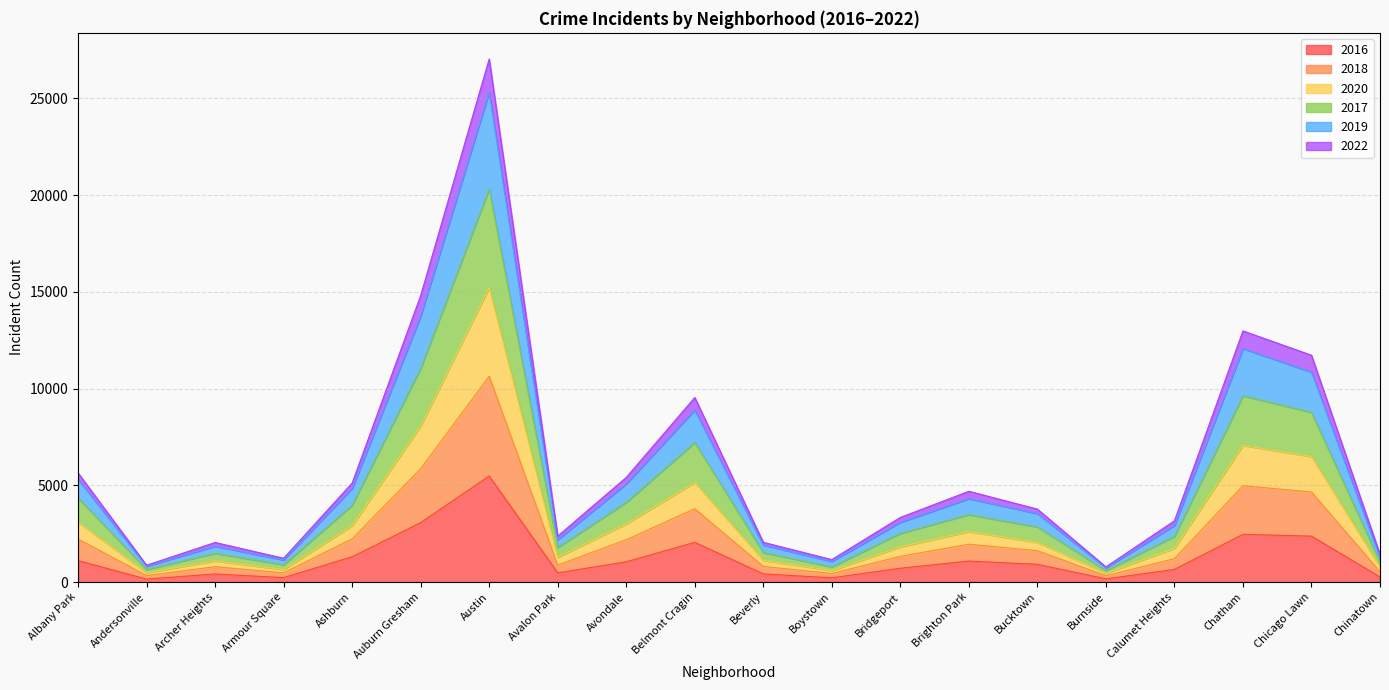

At which category is the sum across all series the highest?

Austin